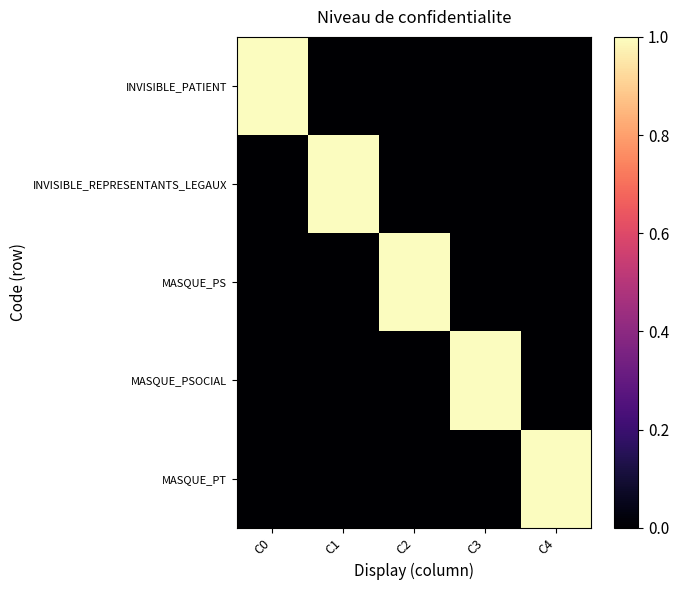

At how many categories does at least one series exceed 0?

5